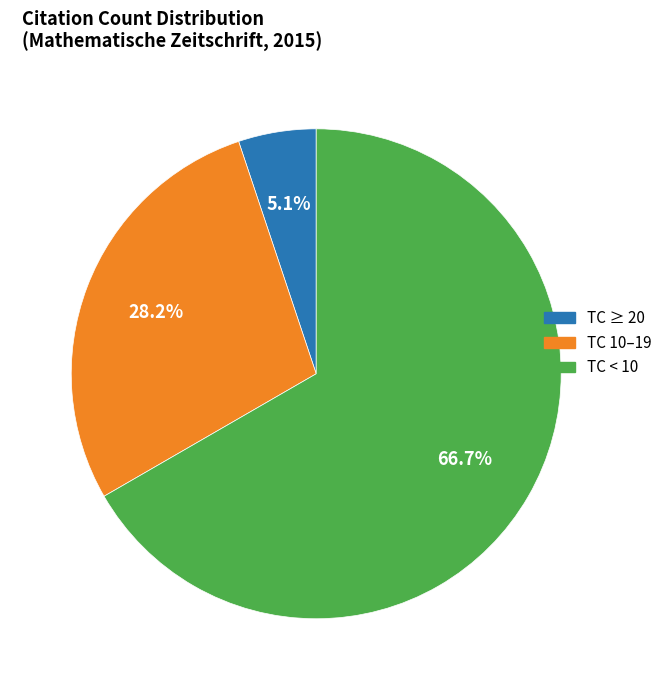

Is there any slice that represents more than half of the pie?

Yes